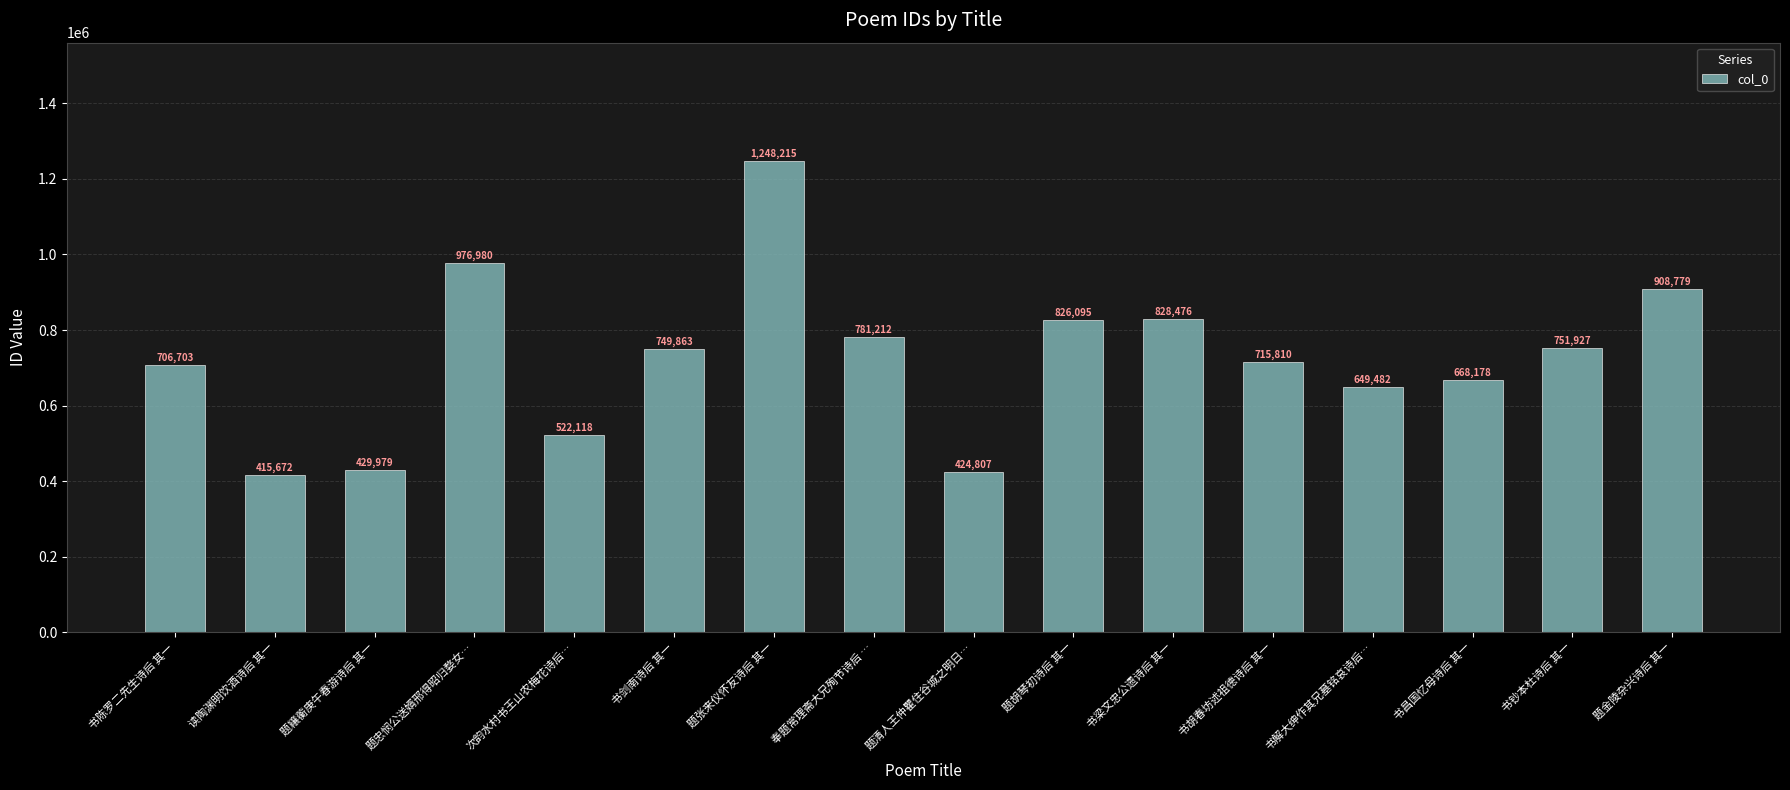

How many data points are less than 749863?

8